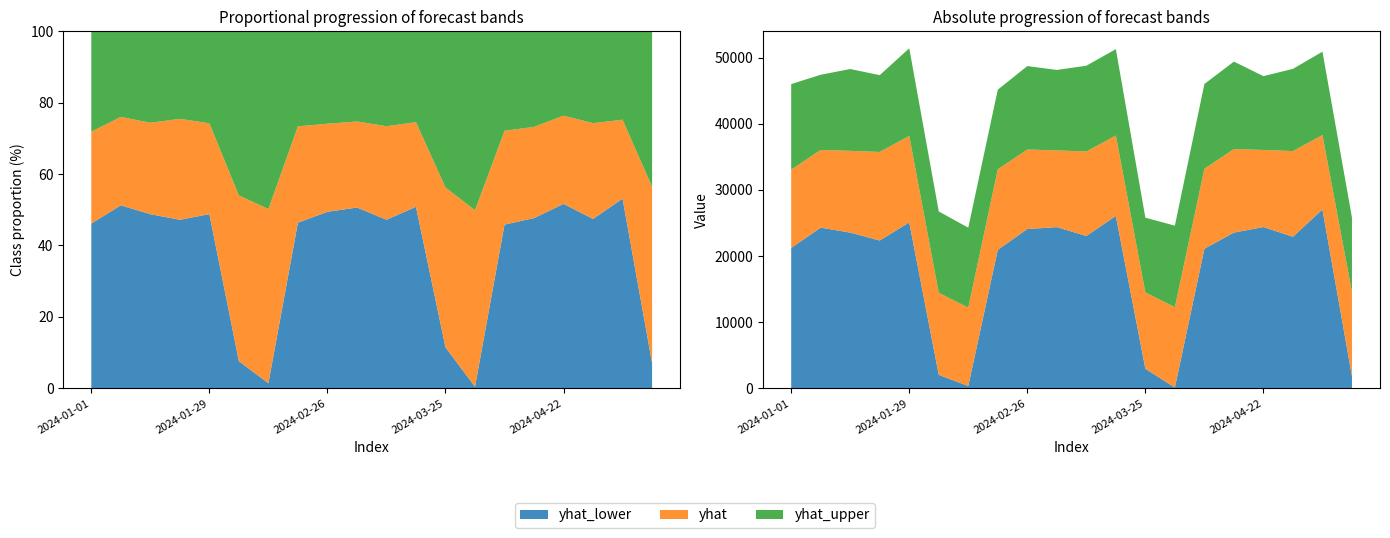

Reading left to right, list all the values displayed in this chart.

yhat: 33068.6	36049.7	35917.8	35747.4	38172.4	14444.8	12197.6	33134.7	36115.9	35983.9	35813.5	38238.5	14510.9	12263.8	33200.9	36182.0	36050.1	35879.7	38304.7	14577.1
yhat_upper: 46010.7	47424.4	48290.9	47363.3	51430.1	26746.1	24290.7	45163.7	48736.3	48150.3	48790.2	51298.2	25802.2	24593.2	46029.0	49414.4	47214.2	48316.6	50913.7	25826.1
yhat_lower: 21230.0	24301.3	23543.7	22352.4	25085.2	2027.4	340.7	20945.3	24086.1	24376.6	23034.8	26069.4	2957.9	98.9	21100.9	23550.0	24387.2	22913.7	27042.7	1821.4